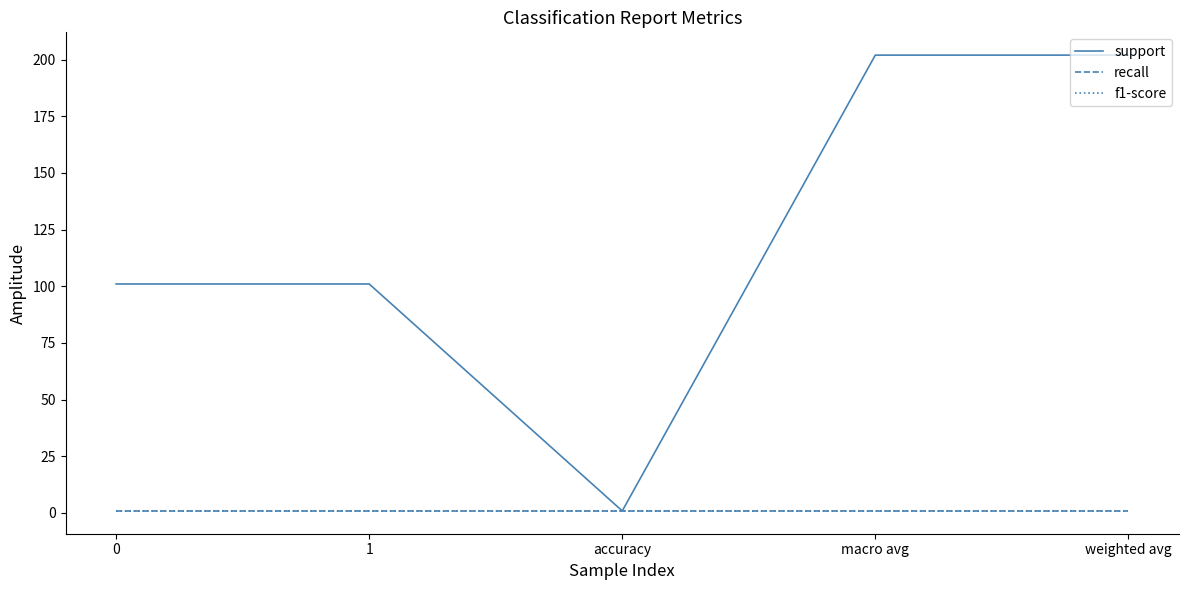

What is the spread (max minus min) of values at 1?

100.2